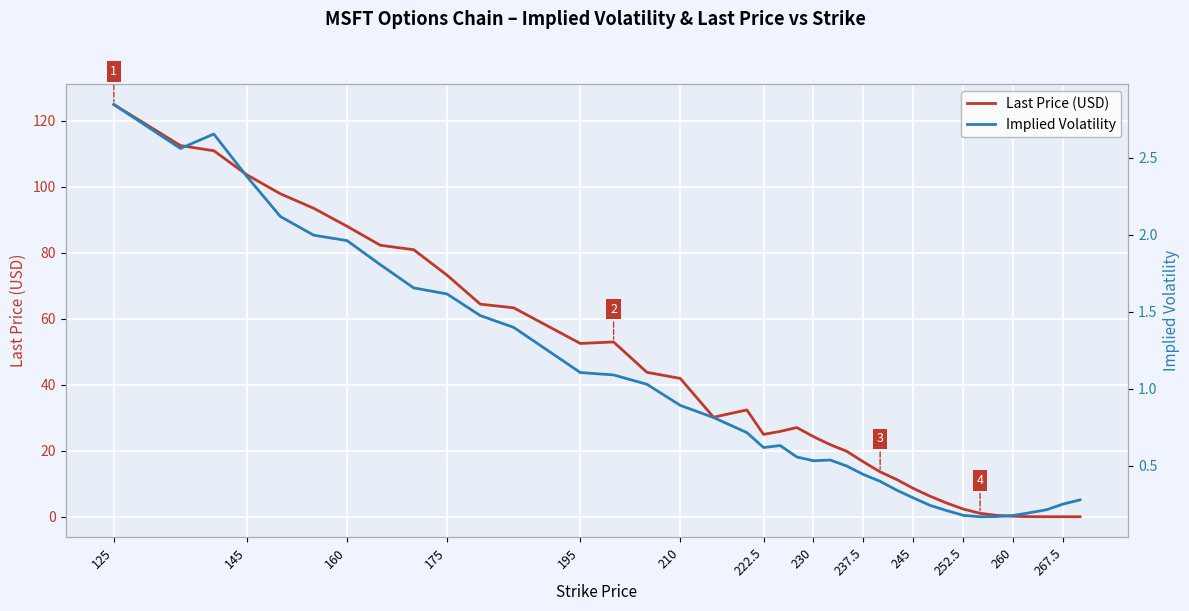

Reading left to right, transcribe all the data shown in this chart.

Last Price (USD): 125.0	112.5	111.0	103.6	97.9	93.5	88.0	82.3	81.0	73.2	64.5	63.4	52.5	53.0	43.8	42.0	30.2	32.4	25.0	25.9	27.1	24.3	21.9	19.9	16.6	13.6	11.3	8.6	6.2	4.2	2.4	1.1	0.5	0.2	0.1	0.1	0.0	0.0
Implied Volatility: 2.8	2.6	2.7	2.4	2.1	2.0	2.0	1.8	1.7	1.6	1.5	1.4	1.1	1.1	1.0	0.9	0.8	0.7	0.6	0.6	0.6	0.5	0.5	0.5	0.4	0.4	0.3	0.3	0.2	0.2	0.2	0.2	0.2	0.2	0.2	0.2	0.3	0.3